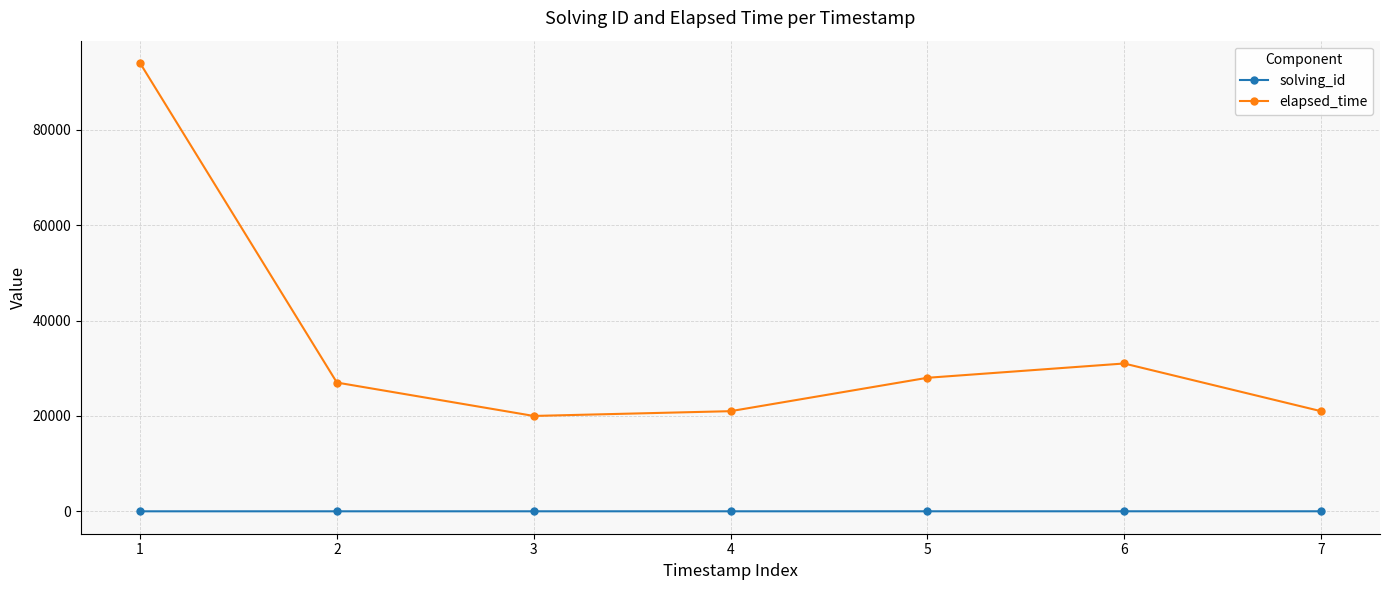

In elapsed_time, how many points are lower than both neighbors (excluding endpoints)?

1